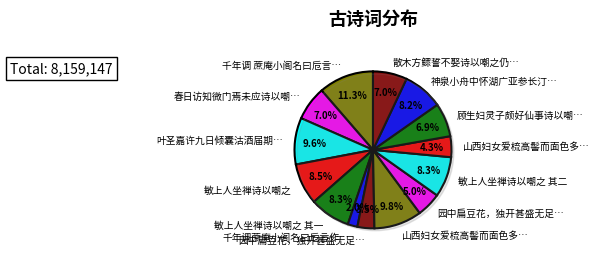

Between 千年调 蔗庵小阁名曰卮言，作此词以嘲之 and 园中扁豆花，独开甚盛无足悦目诗以嘲之, which is larger?

千年调 蔗庵小阁名曰卮言，作此词以嘲之